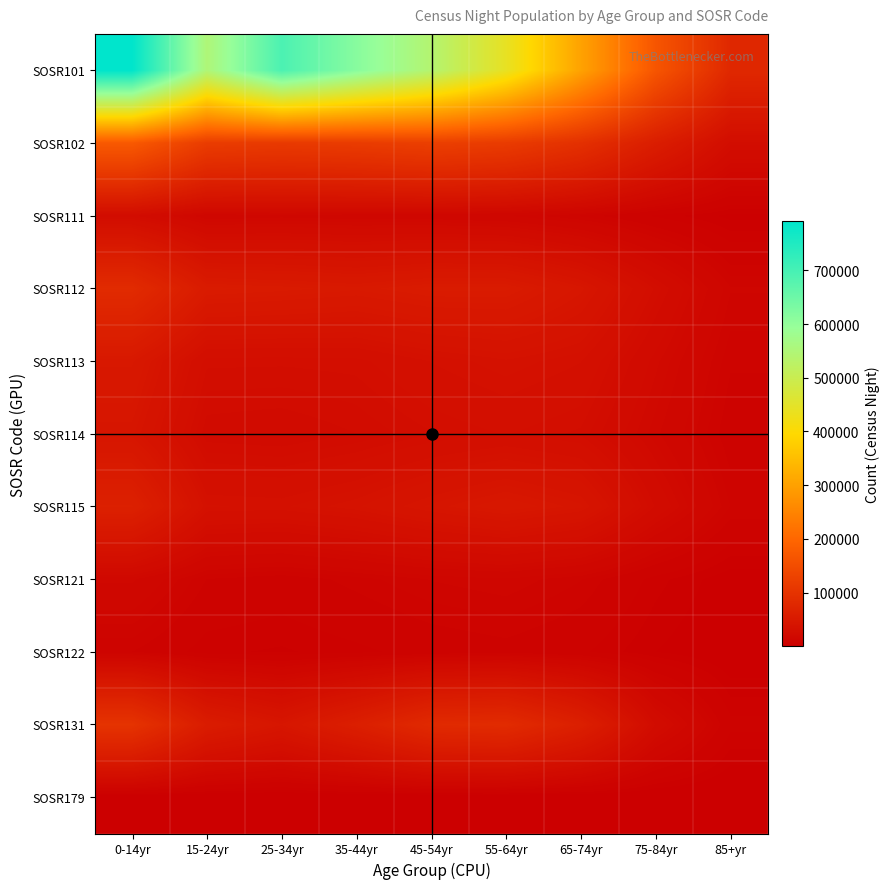

Rank the series at 45-54yr from lowest to highest value.

SOSR179, SOSR122, SOSR121, SOSR111, SOSR114, SOSR113, SOSR115, SOSR112, SOSR131, SOSR102, SOSR101